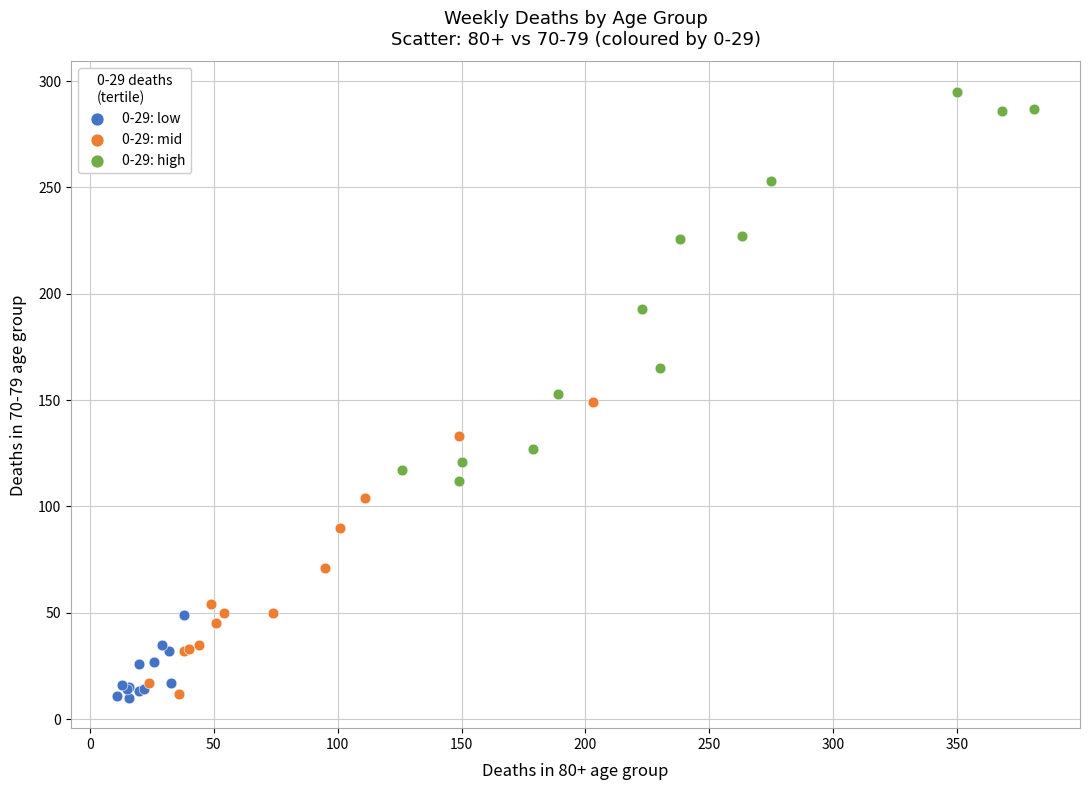

Which series has the largest Y range (max minus min)?

0-29: high